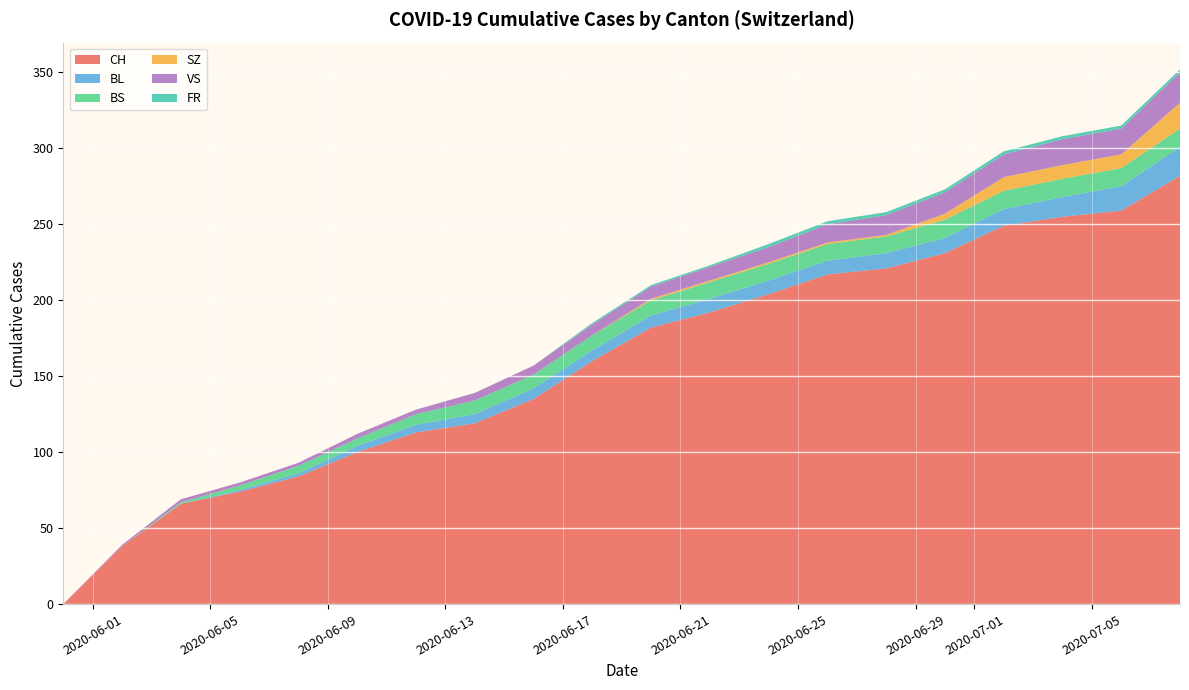

What is the maximum value for CH?

282